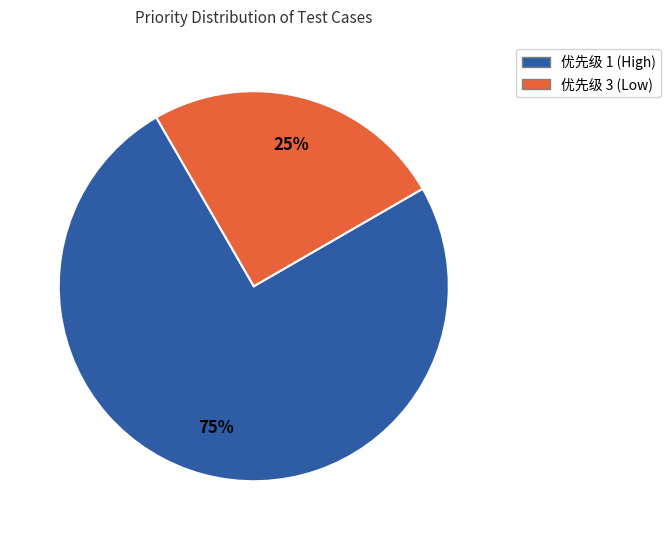

Is there a majority slice in this chart?

Yes